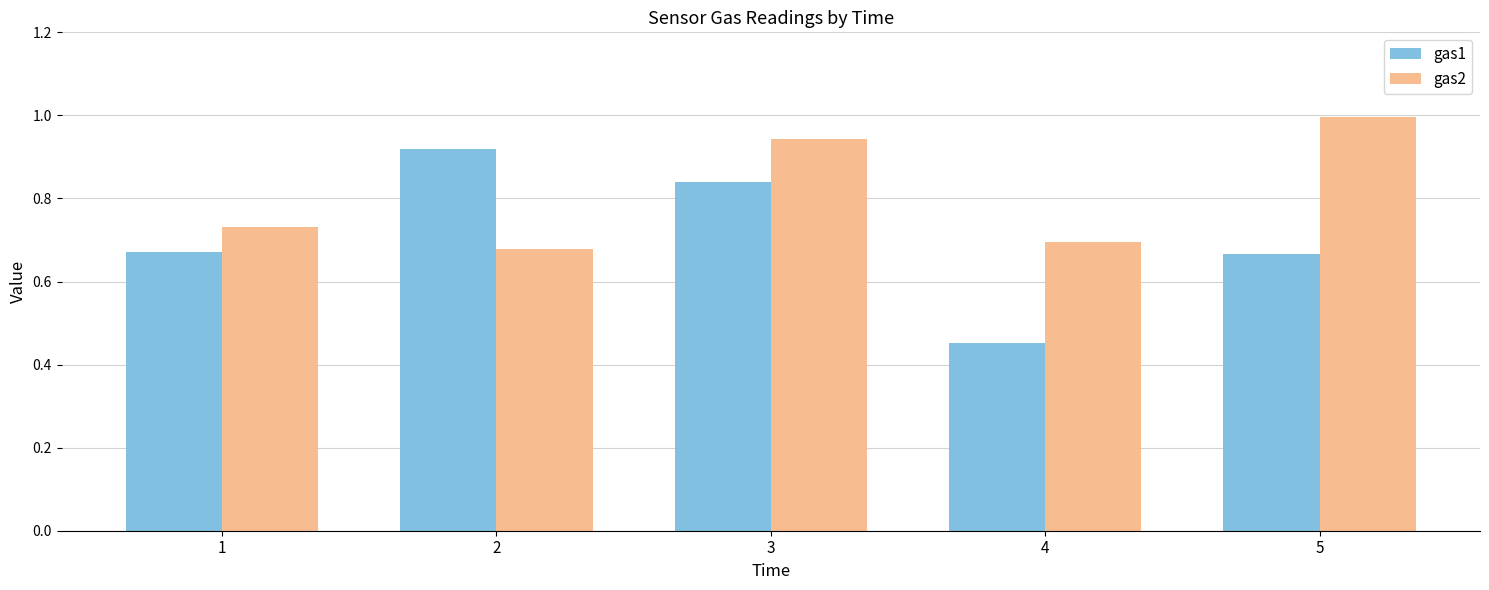

Is the value of gas1 at 5 greater than the value of gas2 at 5?

No